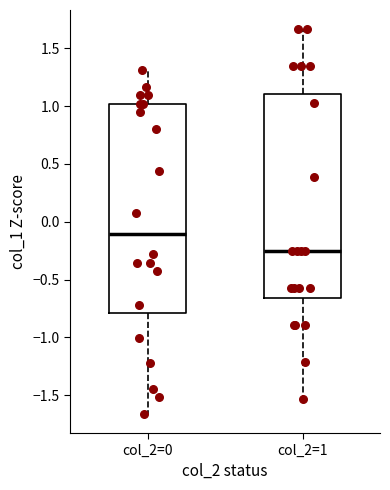

Reading left to right, transcribe this box plot: for each box, give where its median line is, the range the box spans, and where its two whiskers end, as read against the y-axis. The values are not printed on the chart, so give them approximately, as read against the axis.

col_2=0: median -0.10, box -0.80 to 1.00, whiskers -1.65 to 1.30
col_2=1: median -0.25, box -0.65 to 1.10, whiskers -1.55 to 1.65